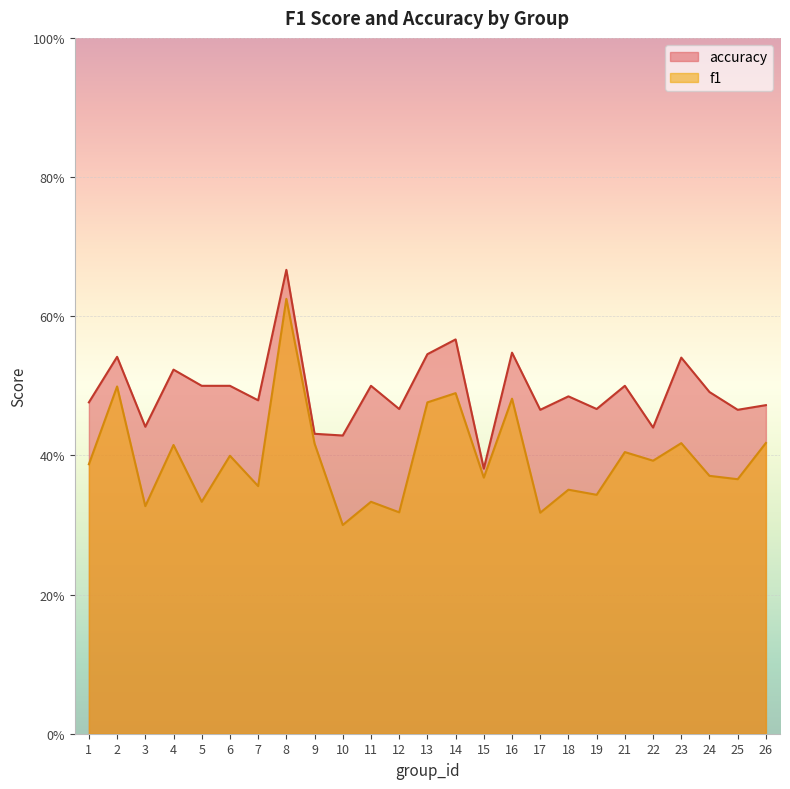

True or false: accuracy has more than 2 interior local peaks.

True